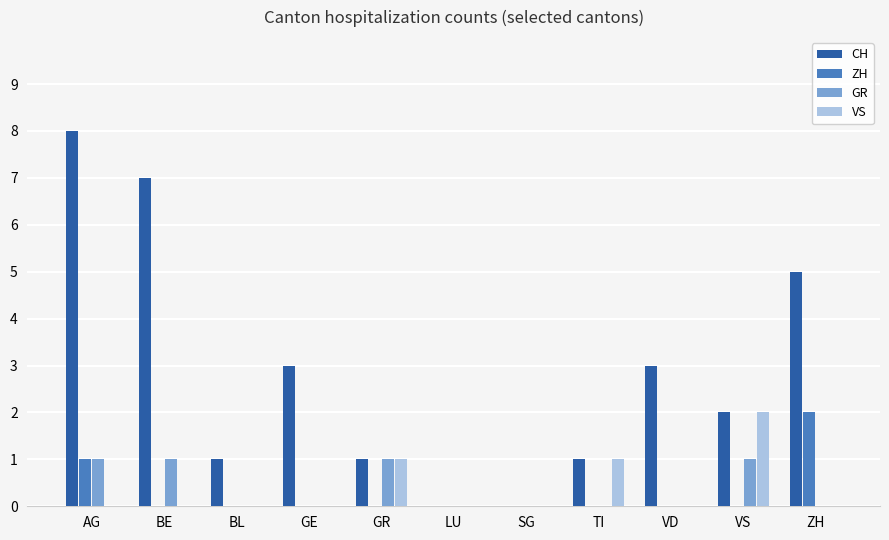

Is the value of CH at AG greater than the value of ZH at AG?

Yes